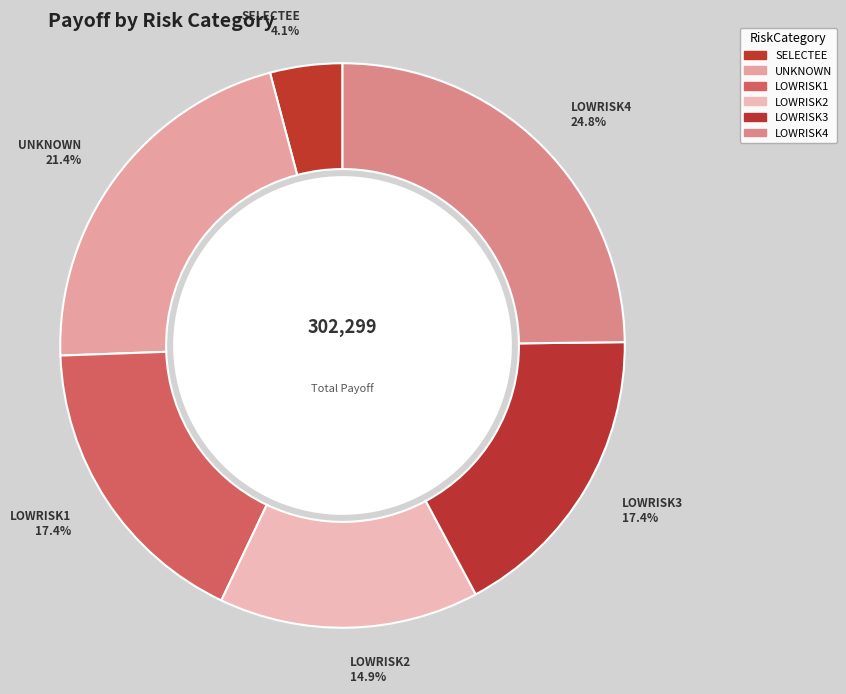

Which category has the biggest portion of the pie?

LOWRISK4